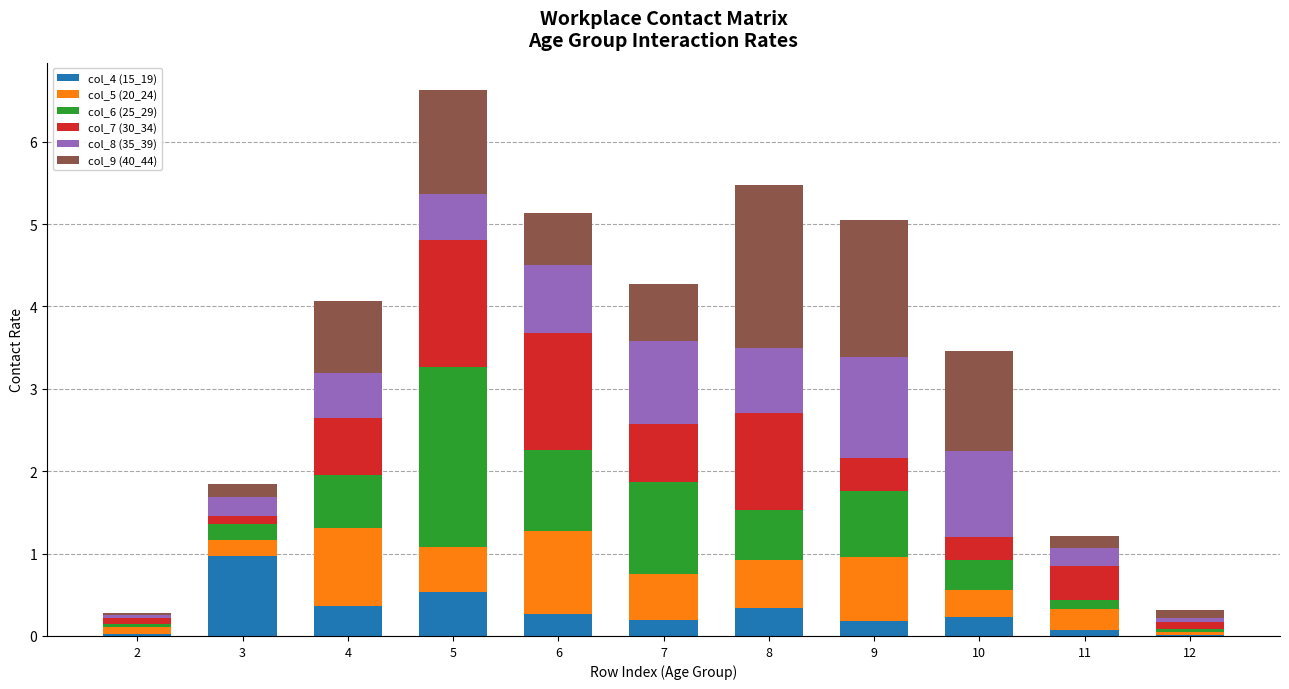

The value of col_4 (15_19) at 3 is 1.3. True or false?

False